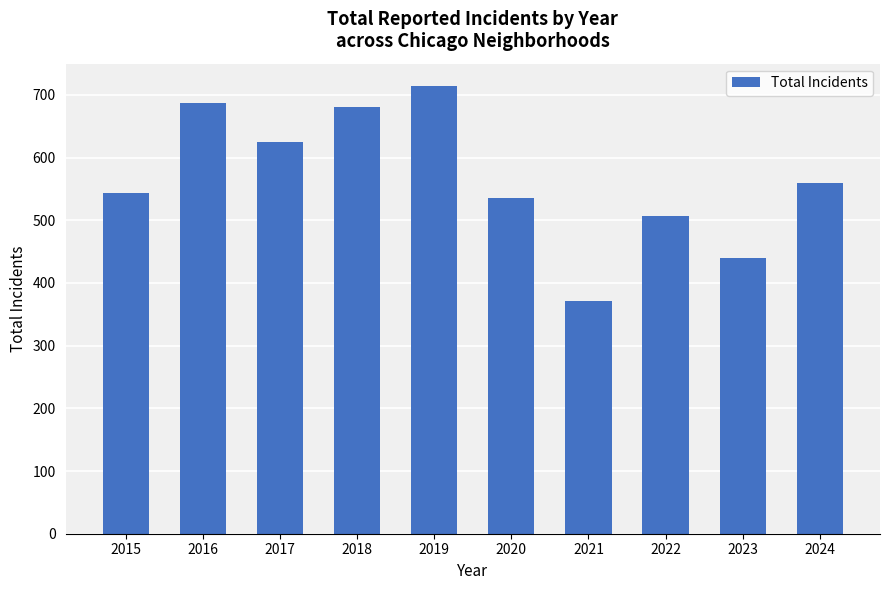

The value at 2015 is 543. True or false?

True